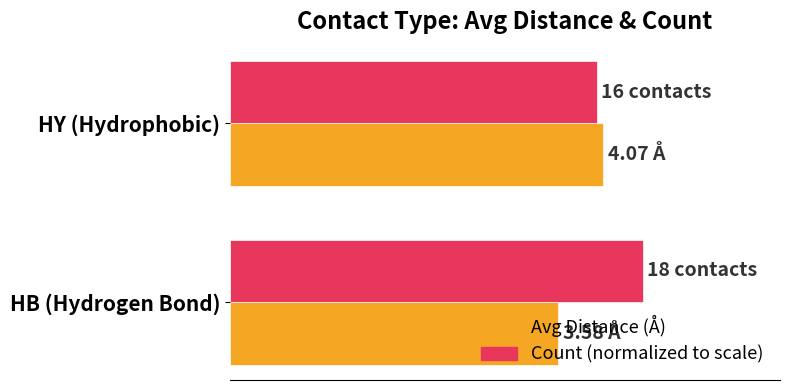

What is the greatest value displayed?

4.5